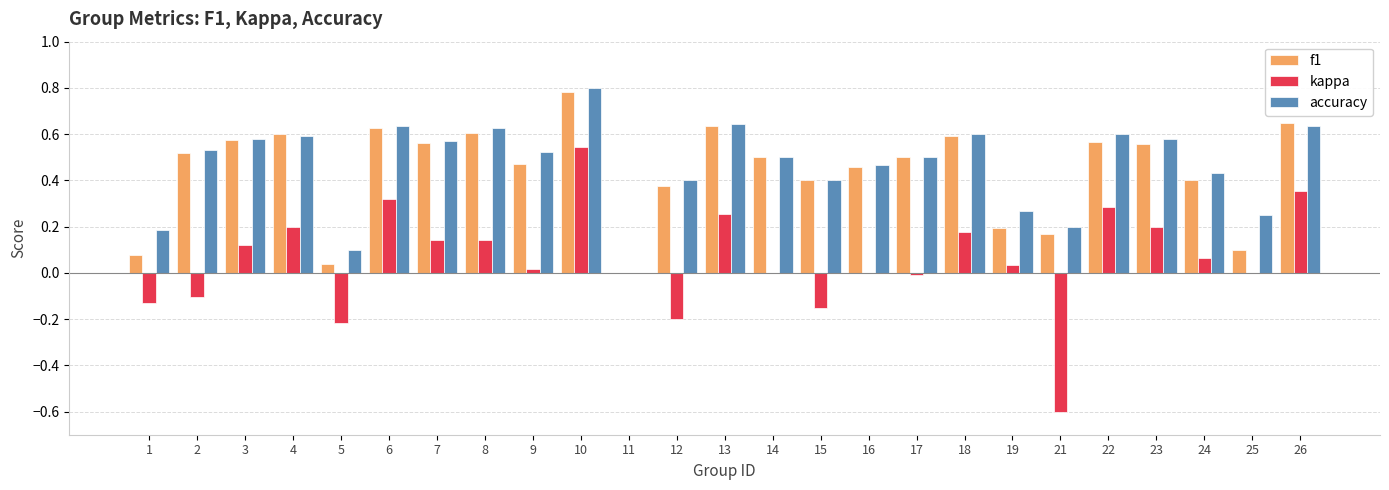

Between 11 and 13, which series saw the biggest shift?

accuracy